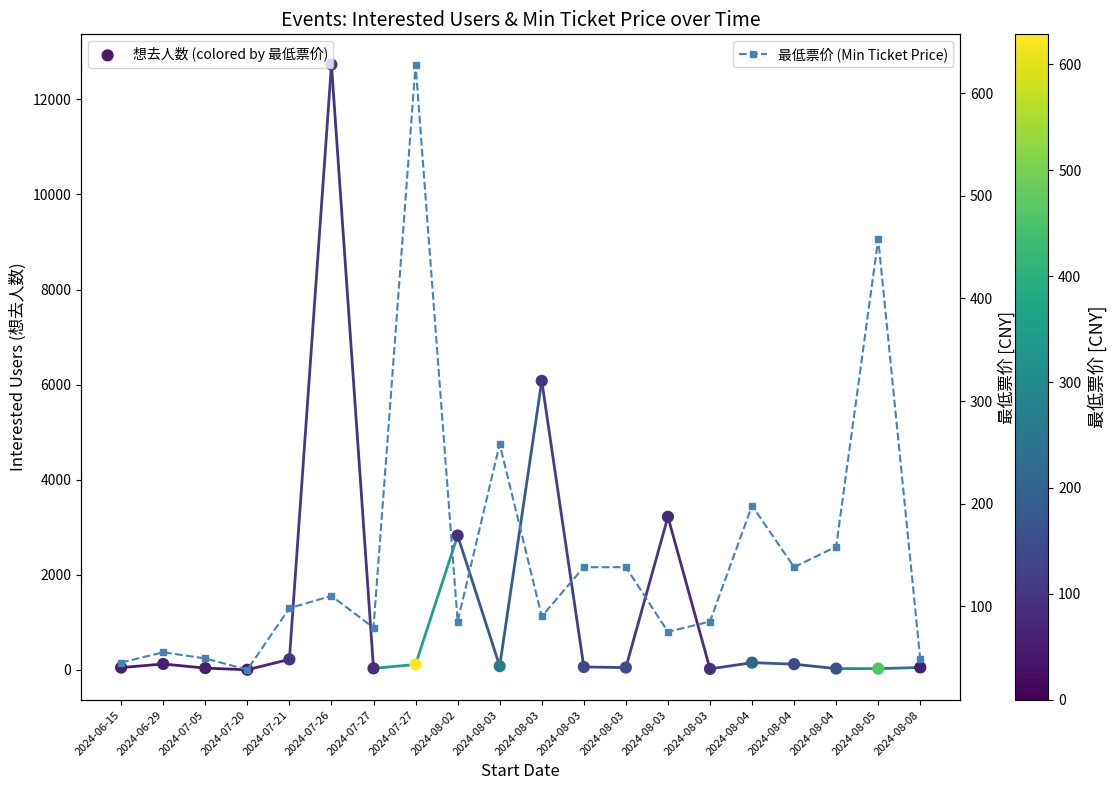

At which category is the sum across all series the highest?

2024-07-26